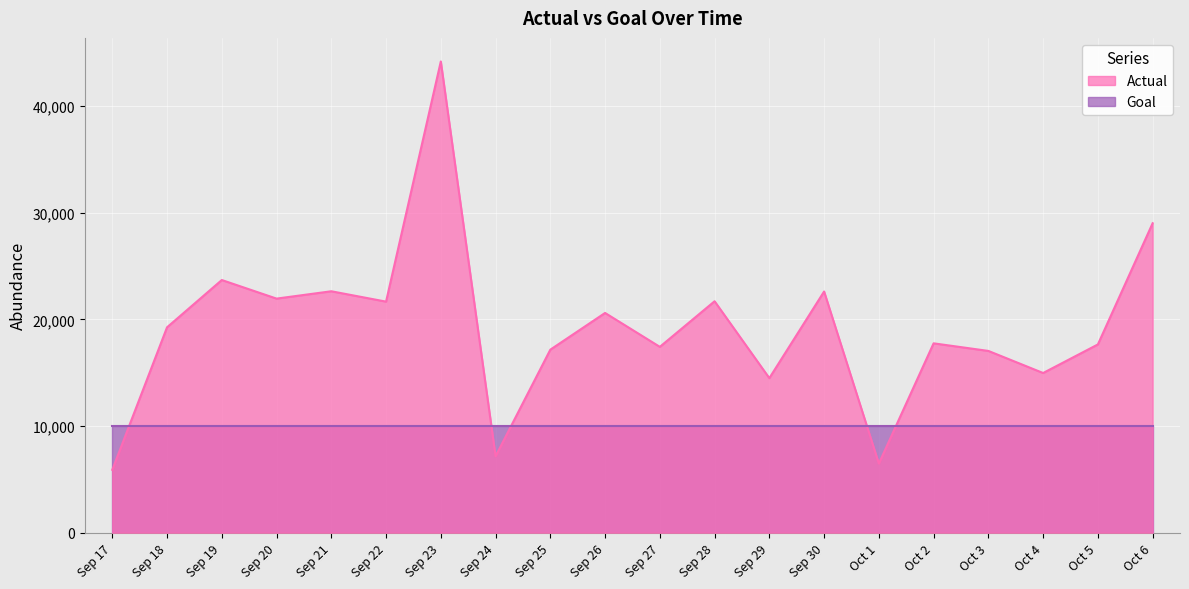

At which category is the sum across all series the highest?

Sep 23